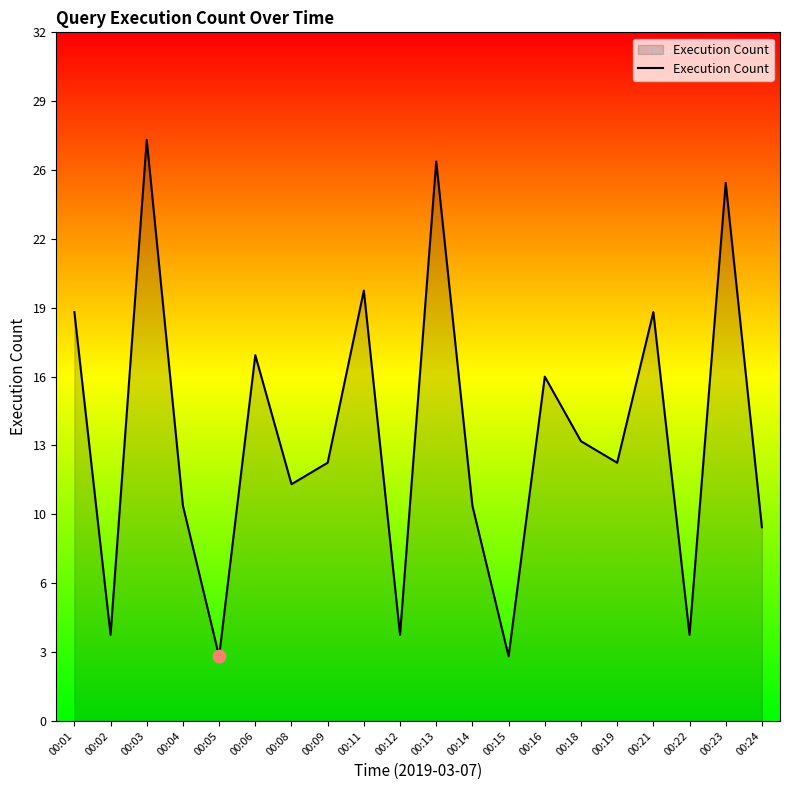

Is this an area chart (filled region under the line)?

Yes